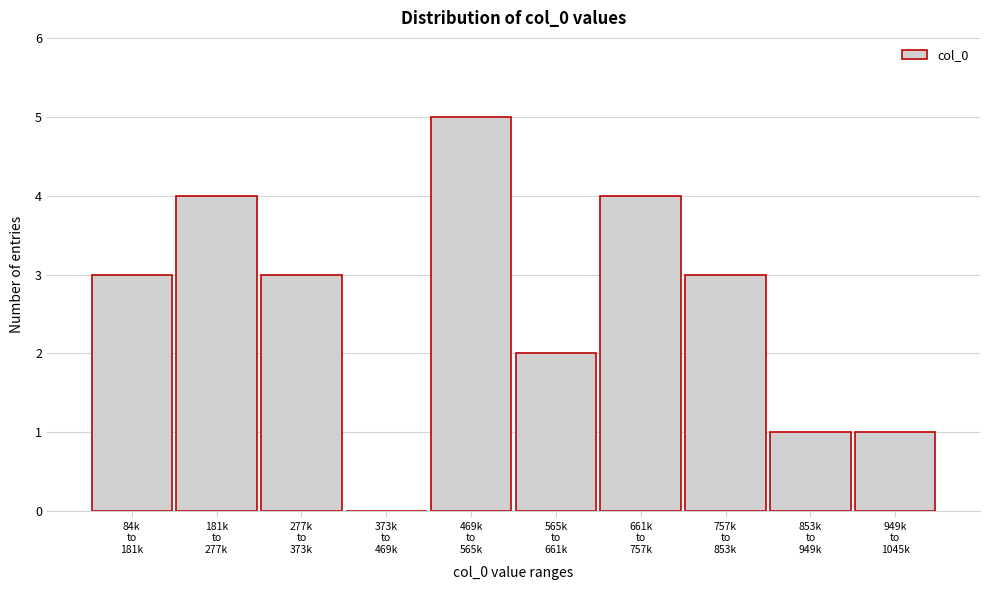

What is the maximum value shown in the chart?

5